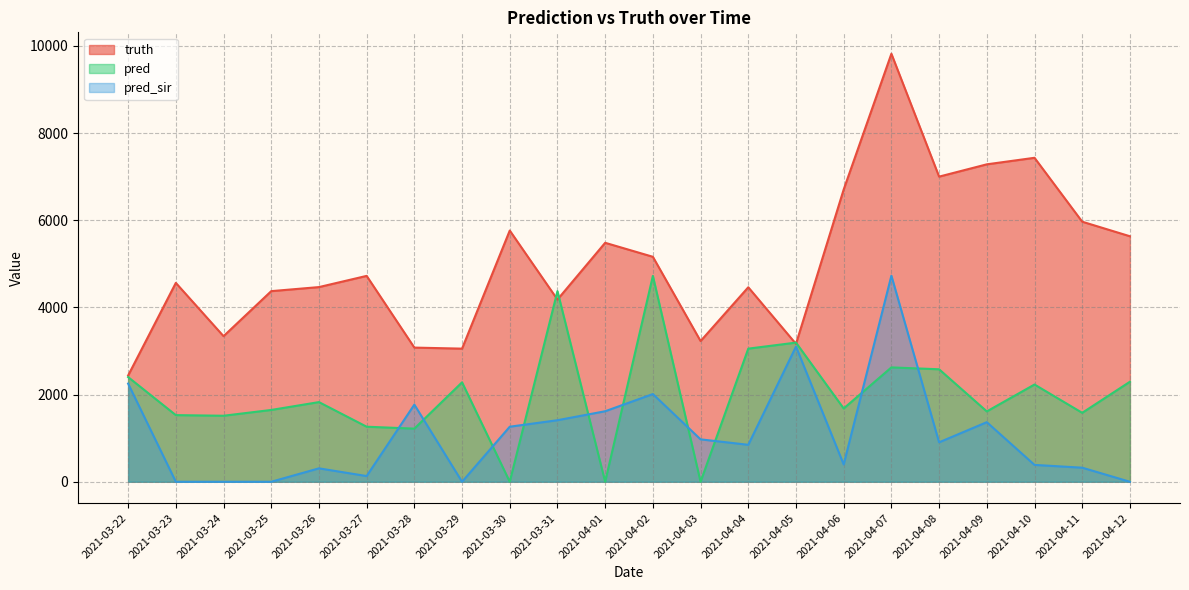

At which label does pred first exceed 1827?

2021-03-22